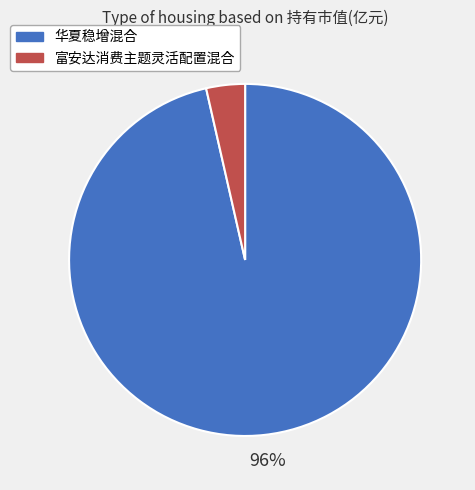

What is the largest slice in the pie chart?

华夏稳增混合